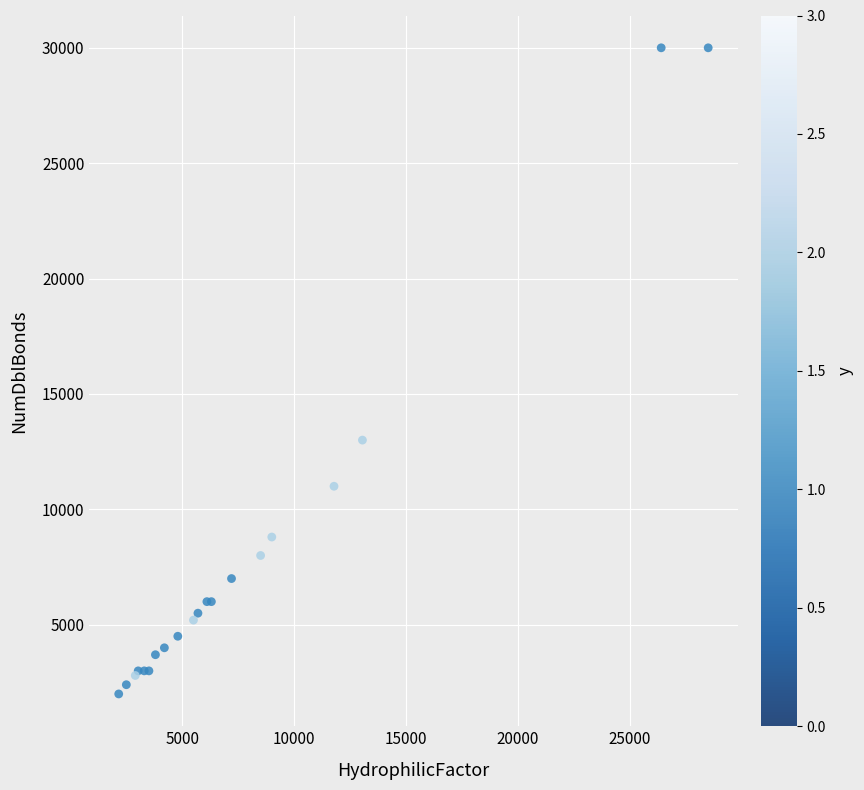

What Y value in the scatter plot is closest to 16000?

13000